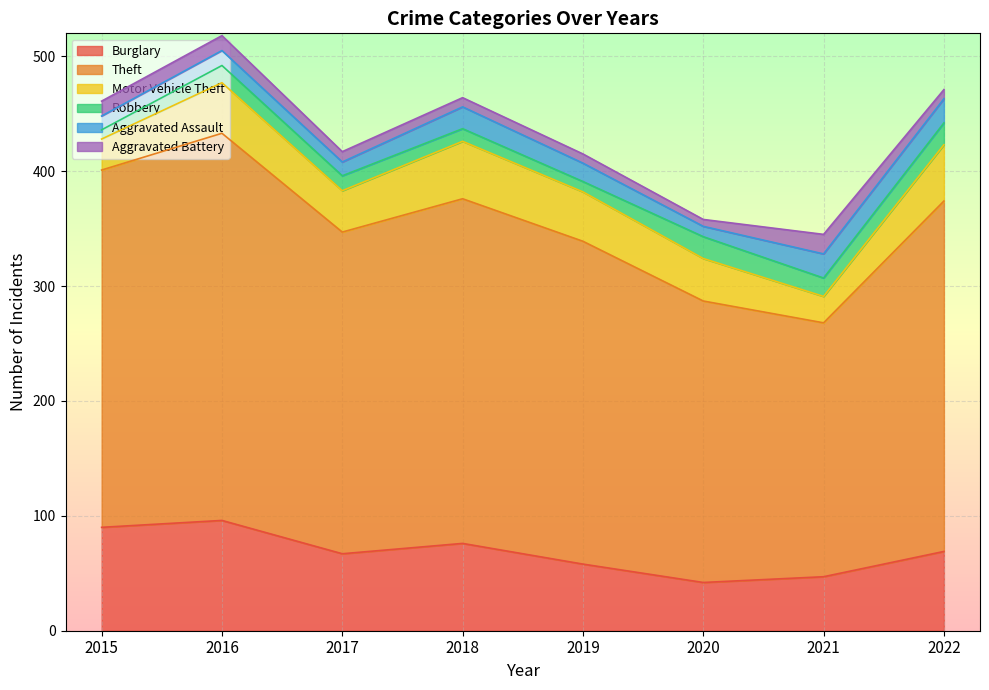

What is the total value across all series at 2020?

358